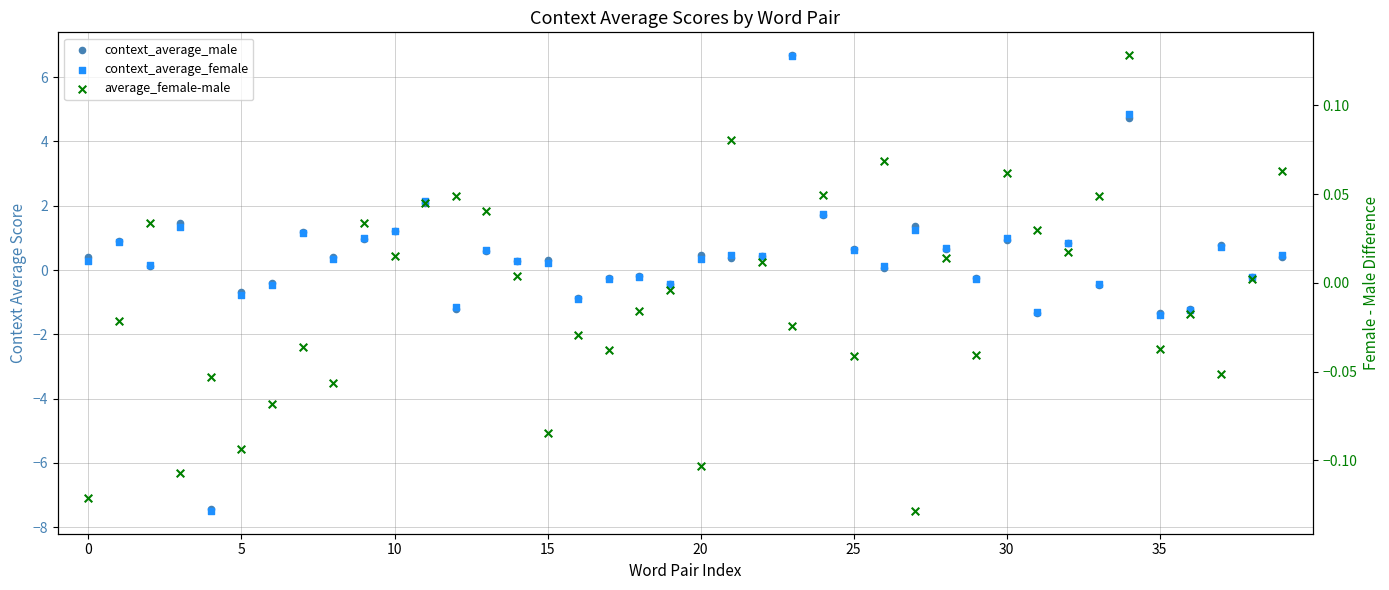

Which series contains the highest Y value?

context_average_male